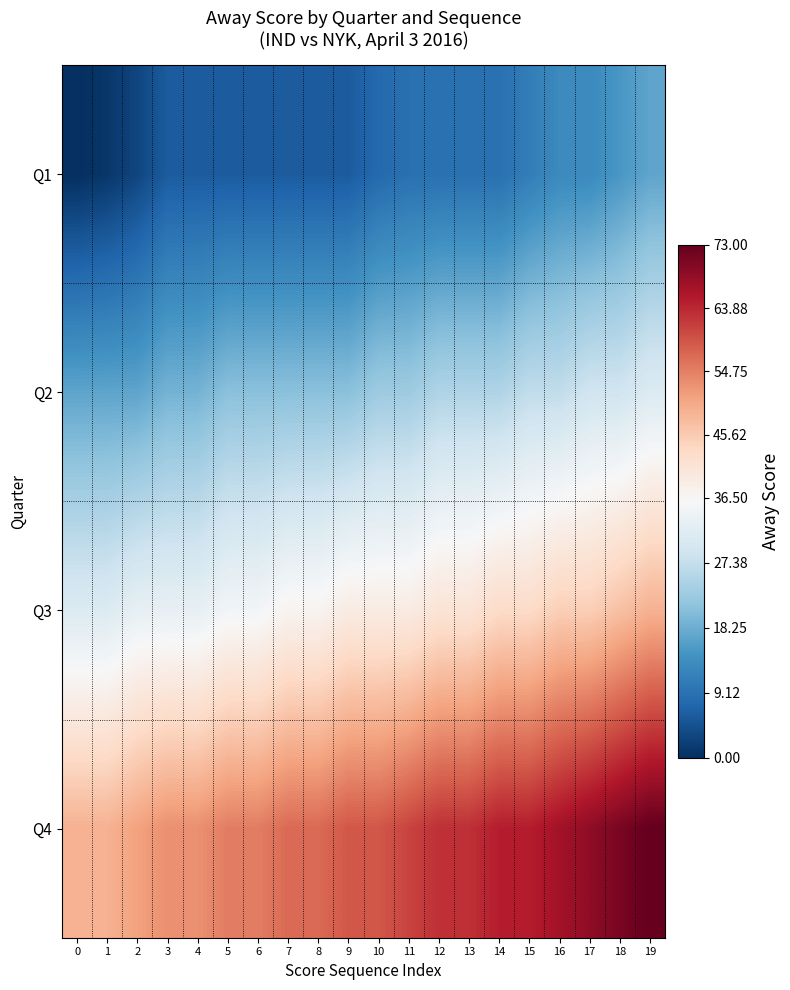

Between 10 and 11, which series saw the biggest shift?

Q4